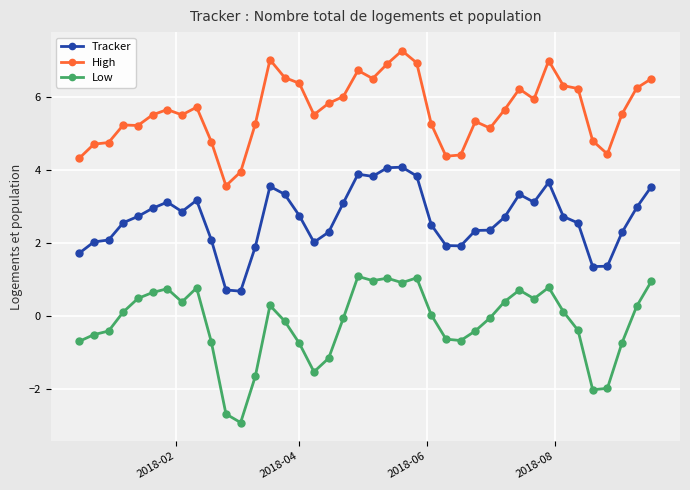

Which series has the largest total across all categories?

High